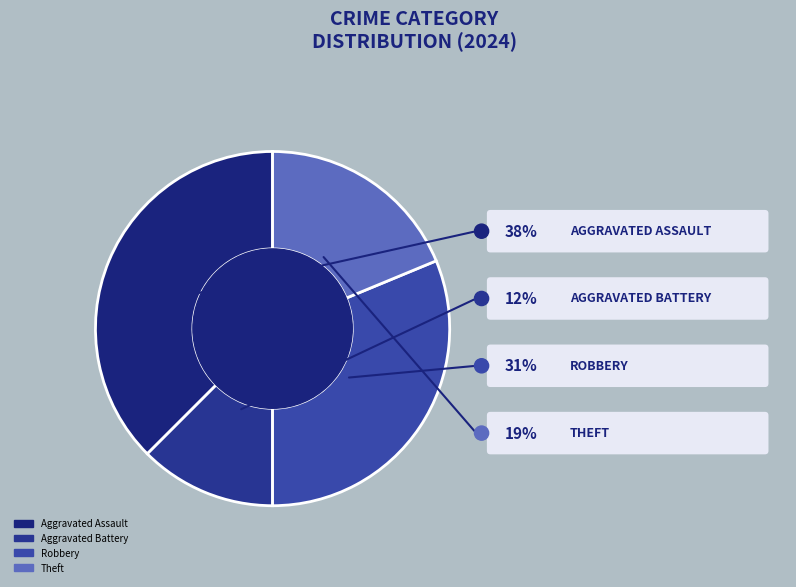

To the nearest percent, what portion does Theft represent?

19%